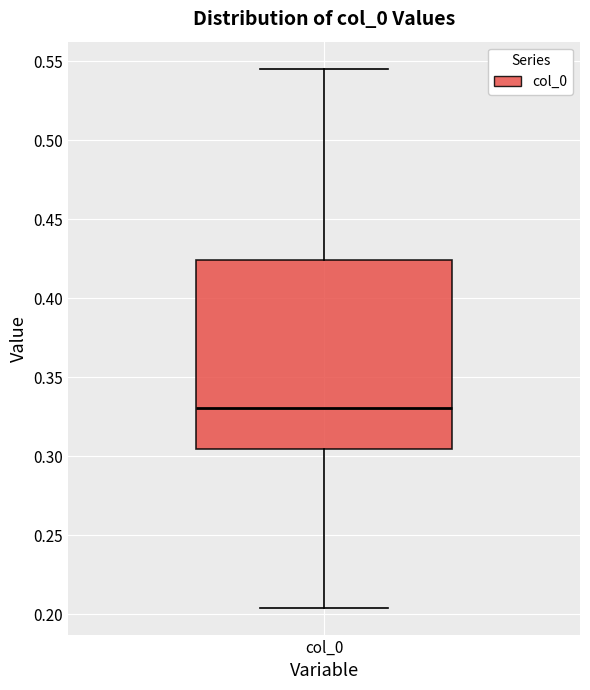

Transcribe this box plot: give where the median line is, the range the box spans, and where the two whiskers end, as read against the y-axis. The values are not printed on the chart, so give them approximately, as read against the axis.

median 0.330, box 0.305 to 0.425, whiskers 0.205 to 0.545